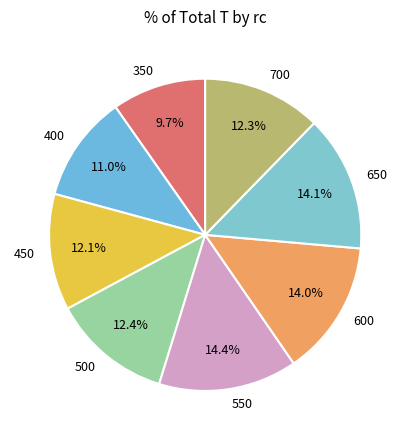

To the nearest percent, what is the average slice percentage?

12%